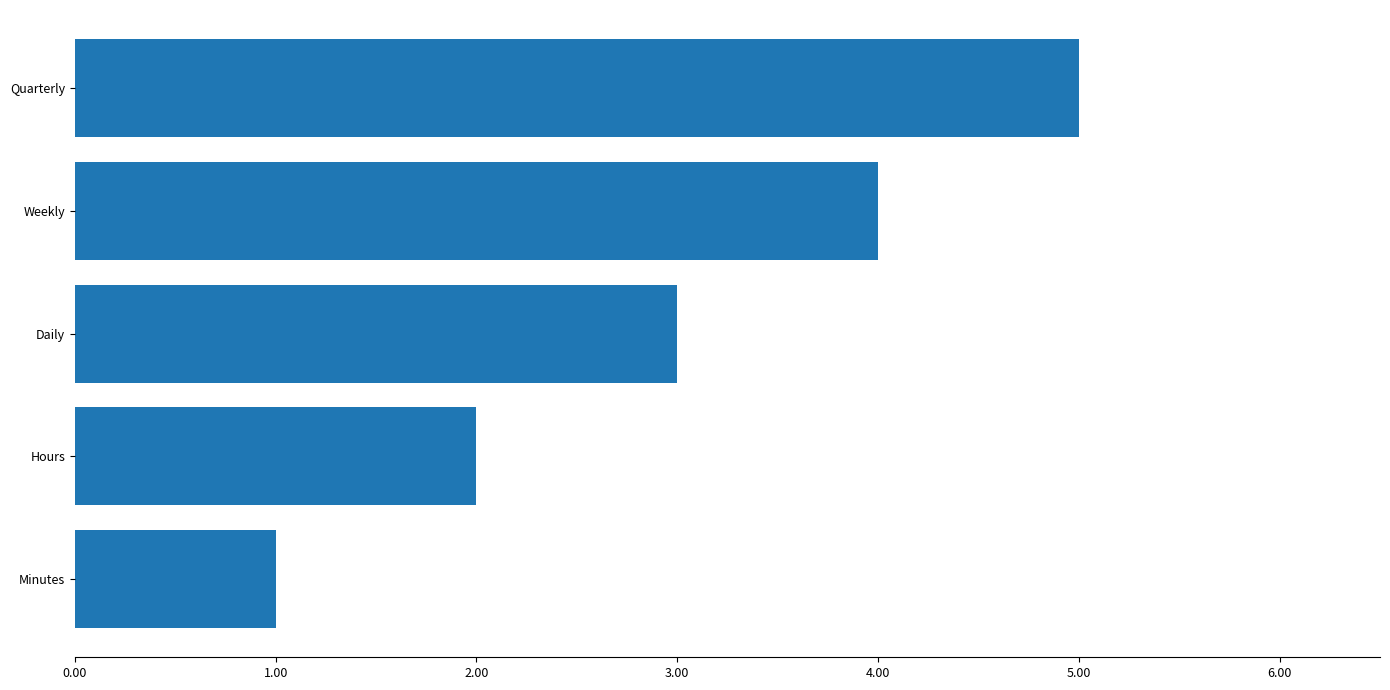

Is it true that the value at Daily is 1?

False